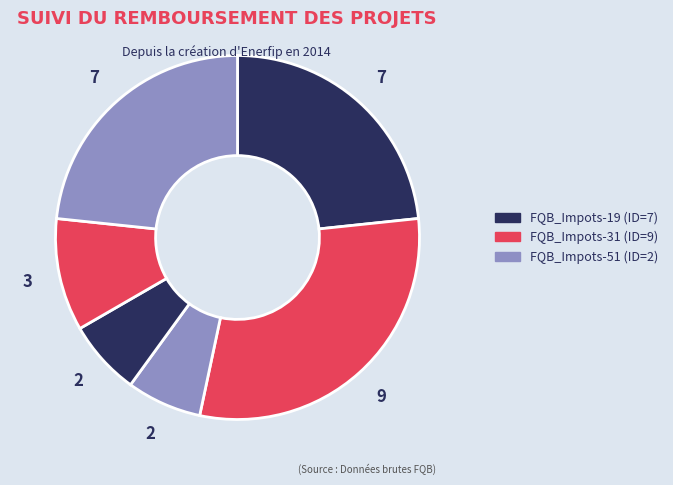

Count the number of slices in the pie.

6